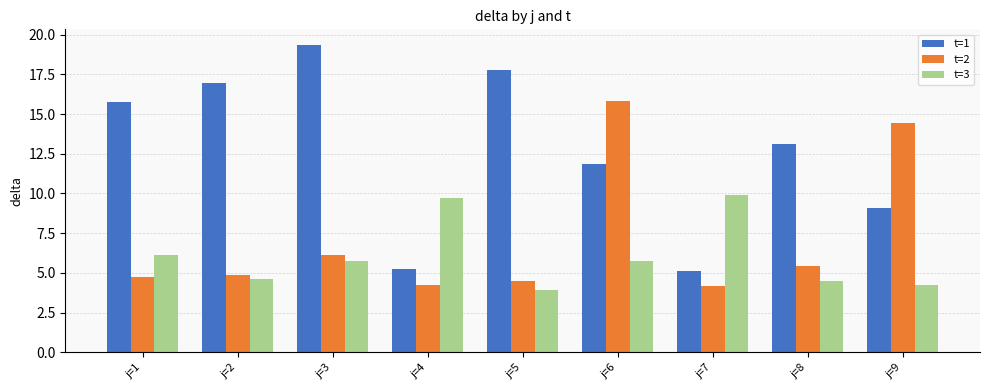

How many values in the t=3 series are below 5?

4